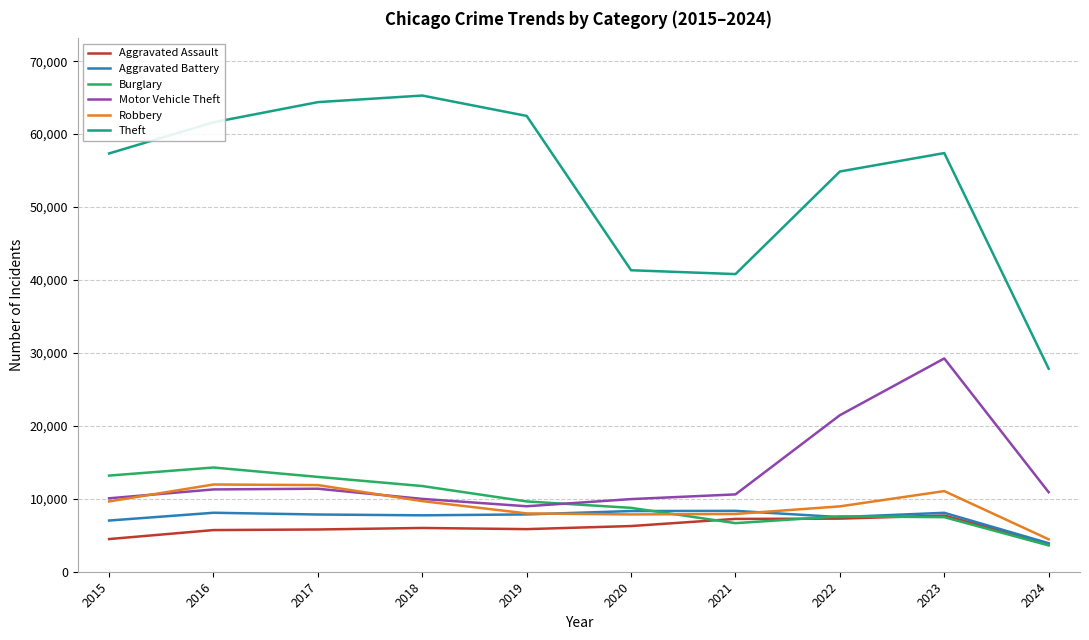

What is the minimum value shown in the chart?

3605